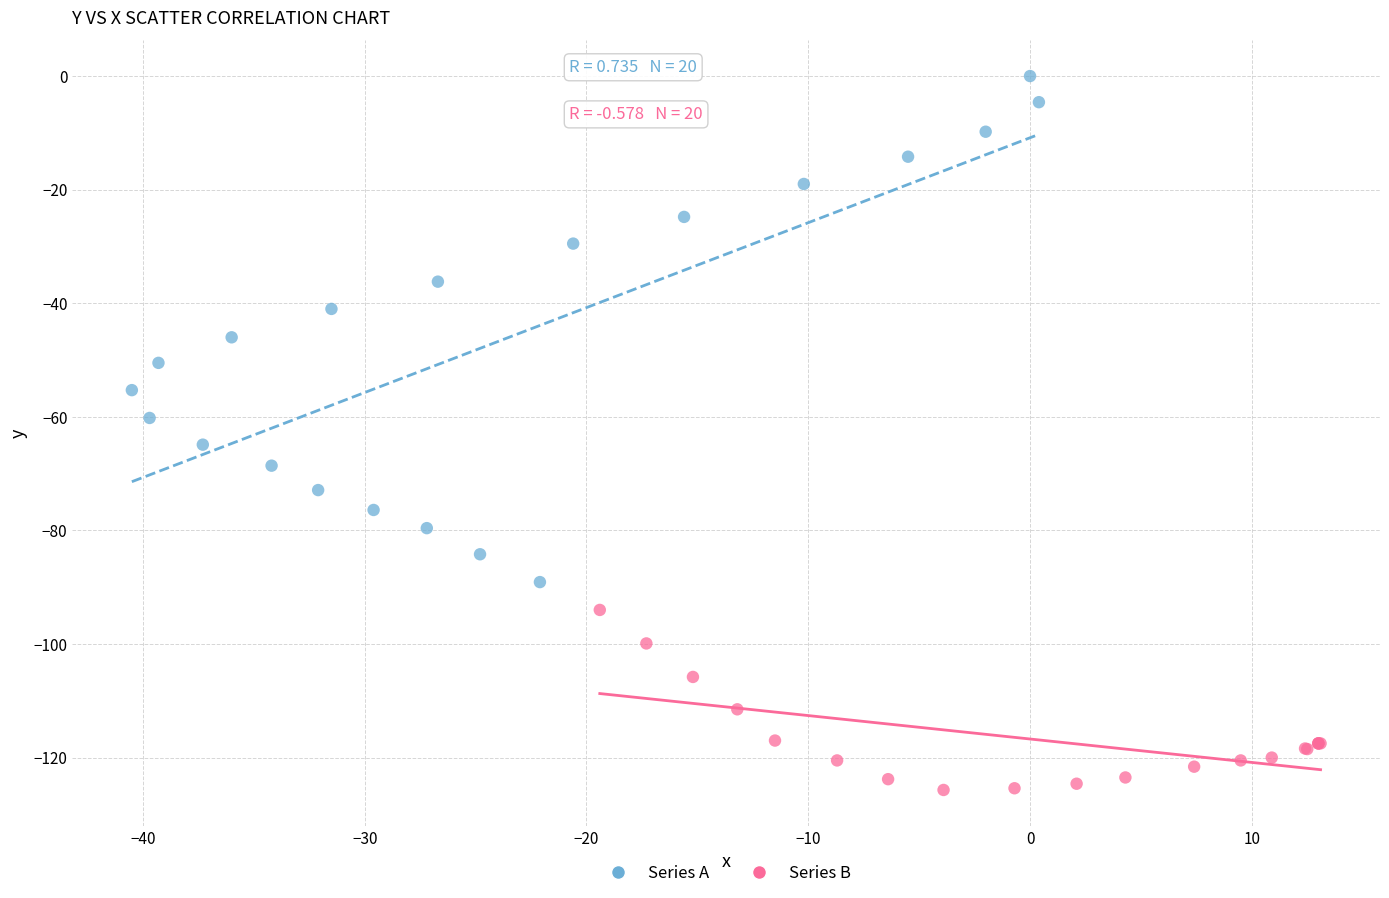

Which series reaches the maximum Y coordinate?

Series A